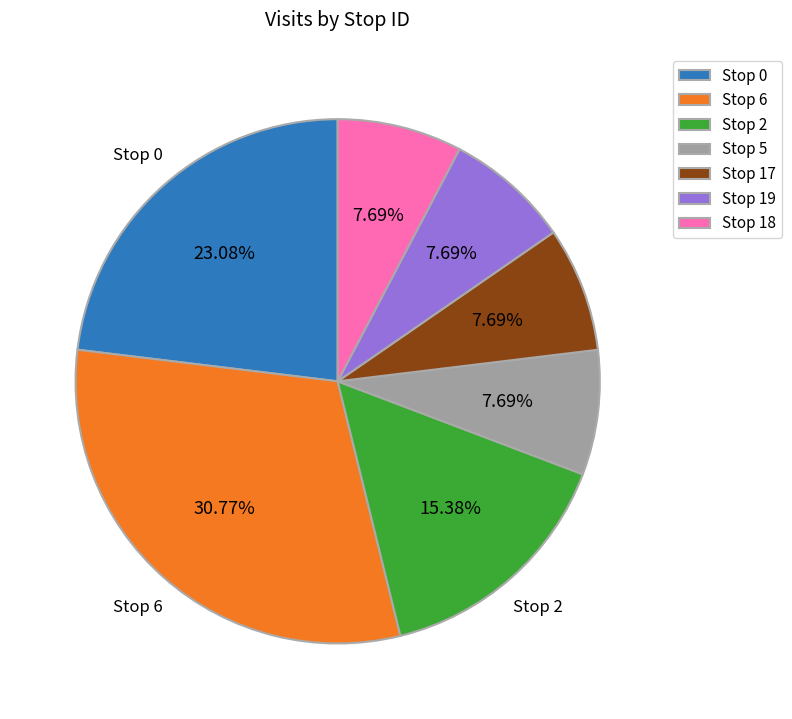

Is there a majority slice in this chart?

No